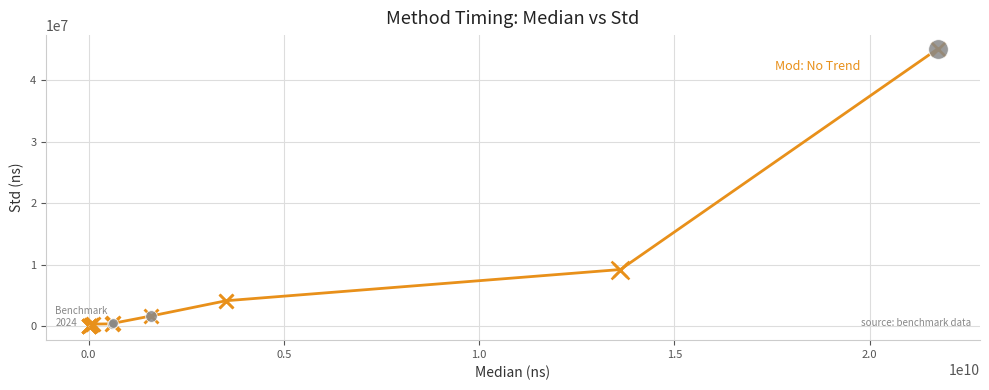

What is the maximum value shown in the chart?

45090800.0